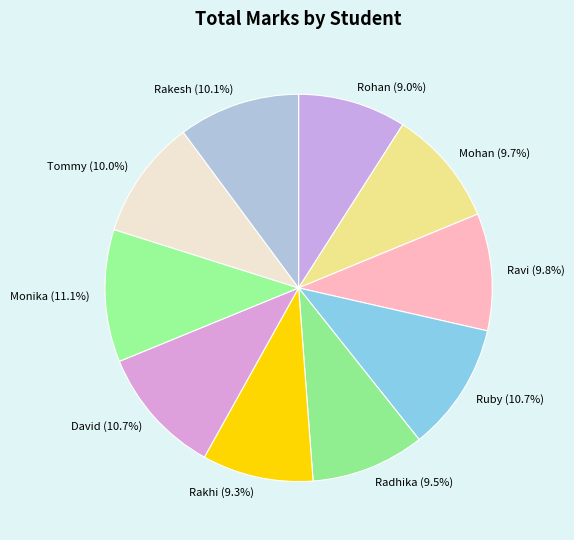

What percentage is the Rakhi slice, to the nearest percent?

9%